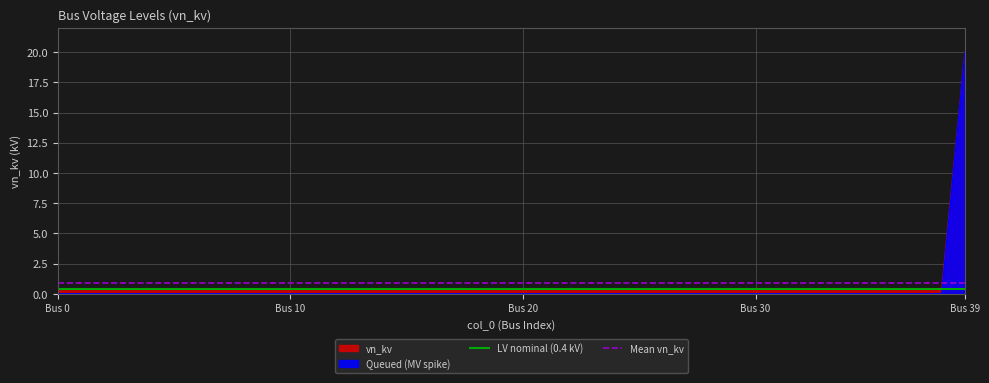

What is the lowest value of the Mean vn_kv series?

0.9